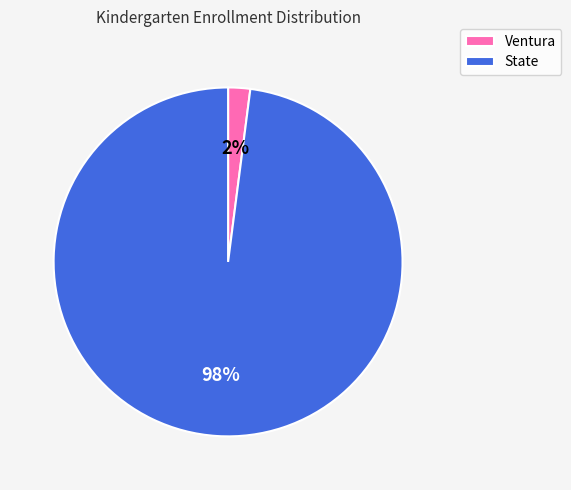

What is the smallest slice in the pie chart?

Ventura